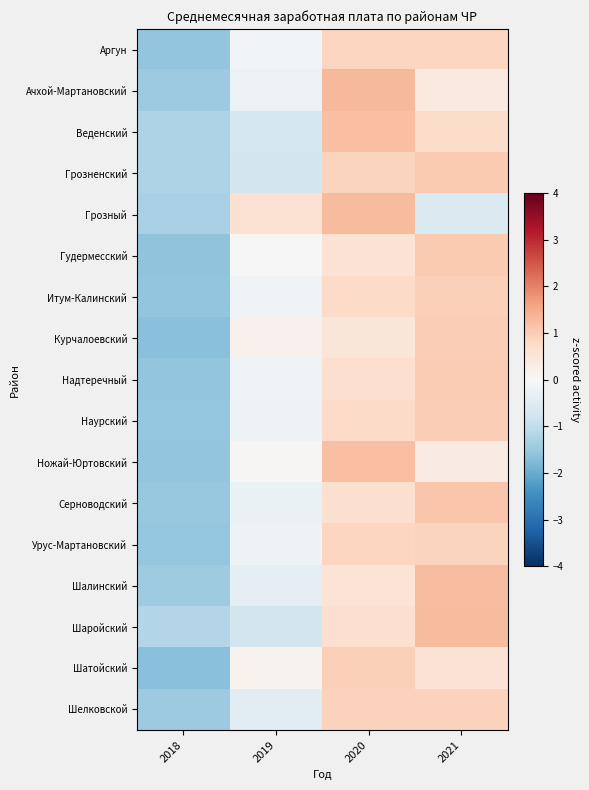

What is the maximum value shown in the chart?

1.3